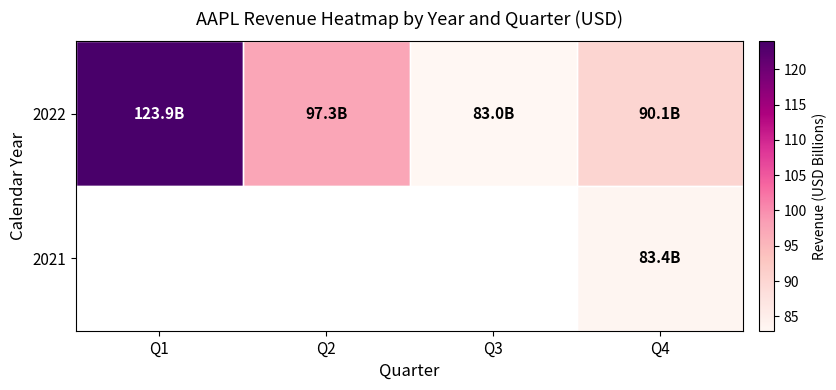

Which label corresponds to the largest value in the chart?

Q1